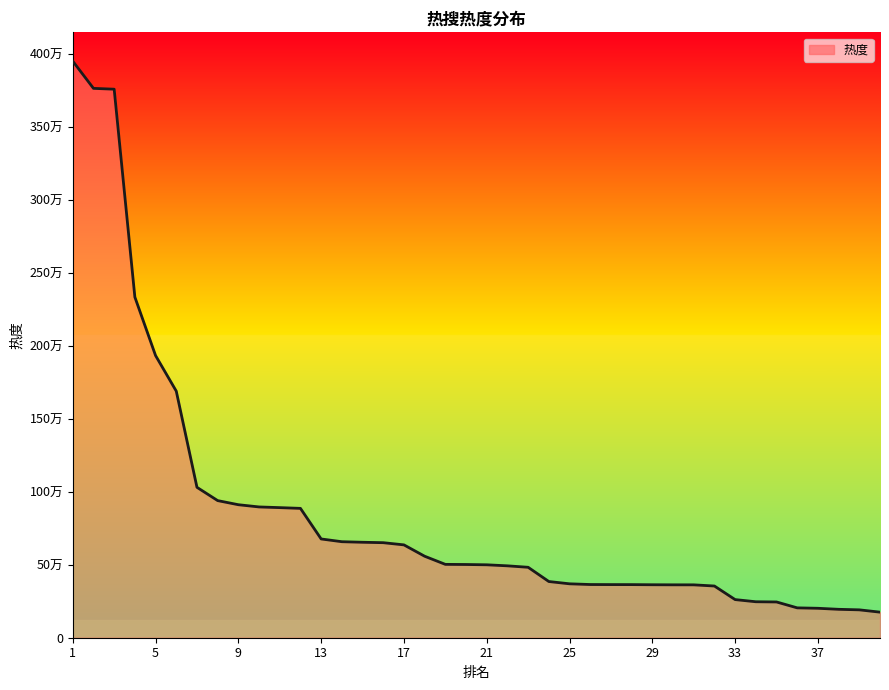

Does the chart display data point markers on the line(s)?

No